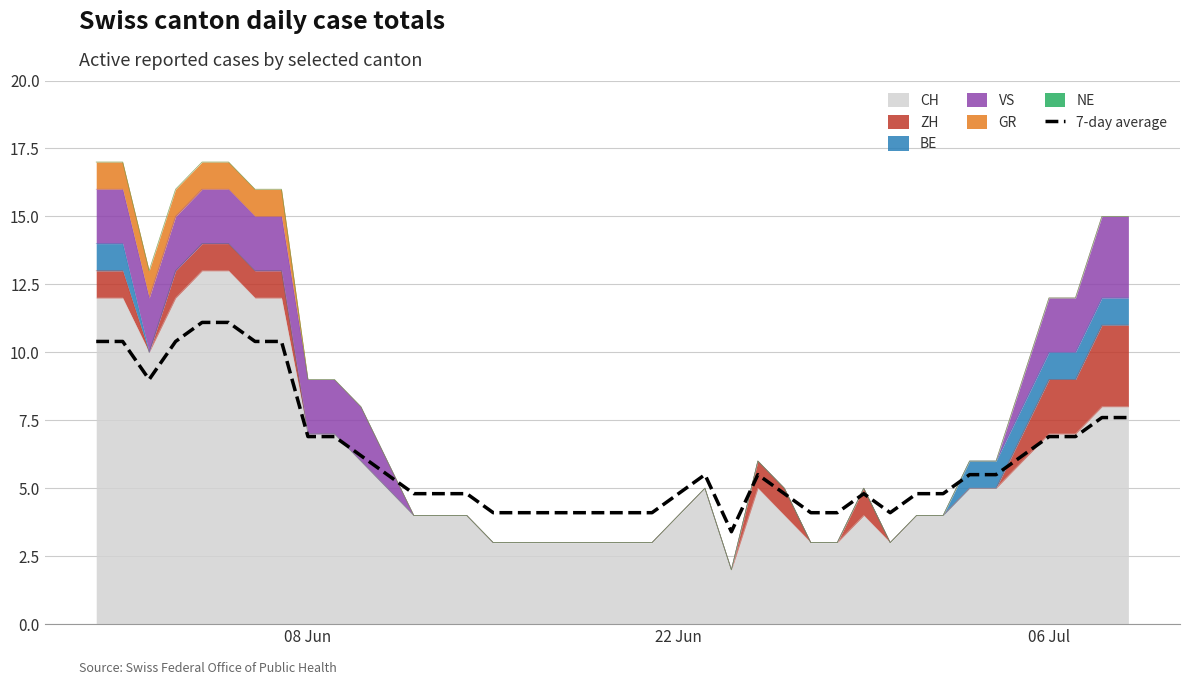

At which label does the data first exceed 5?

08 Jun